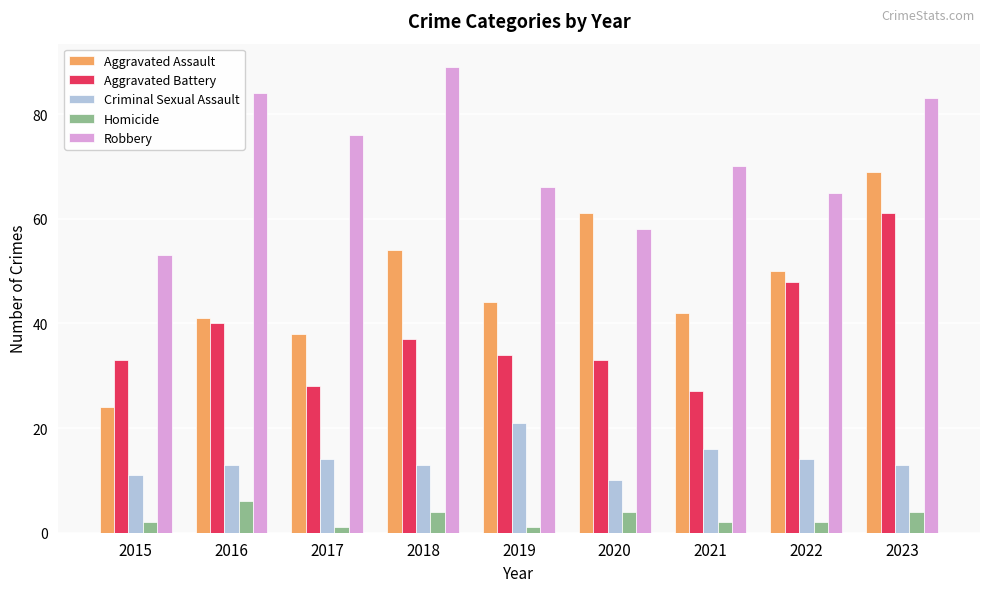

What is the average value of the Aggravated Battery series?

38